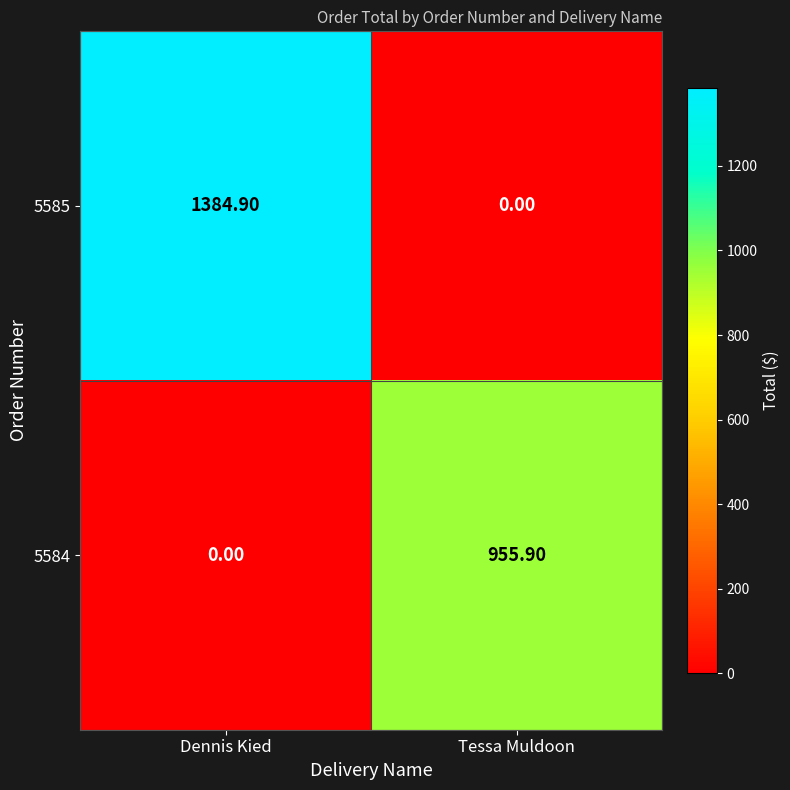

At which label is 5585 closest to 692?

Tessa Muldoon